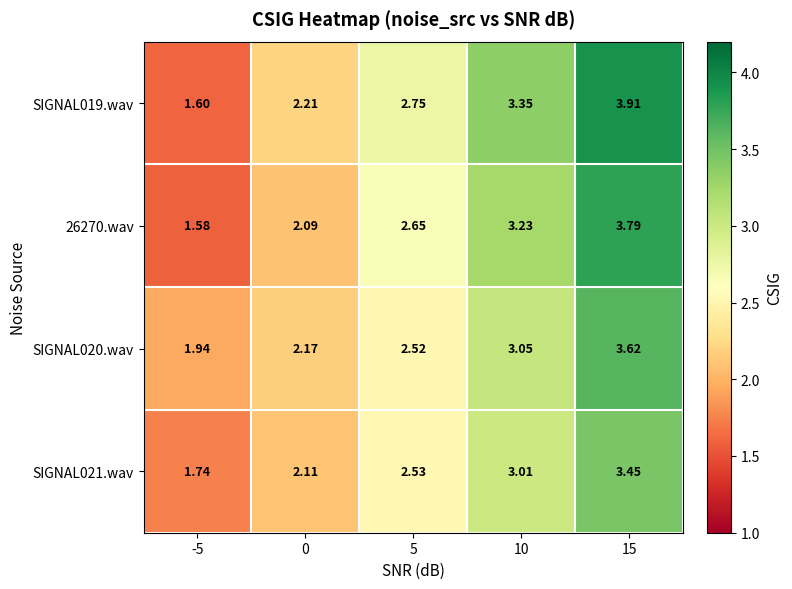

What is the maximum value shown in the chart?

3.9